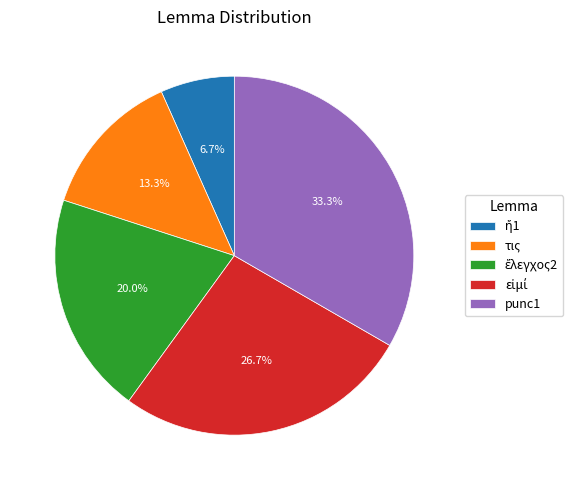

Is punc1 the majority of the pie?

No